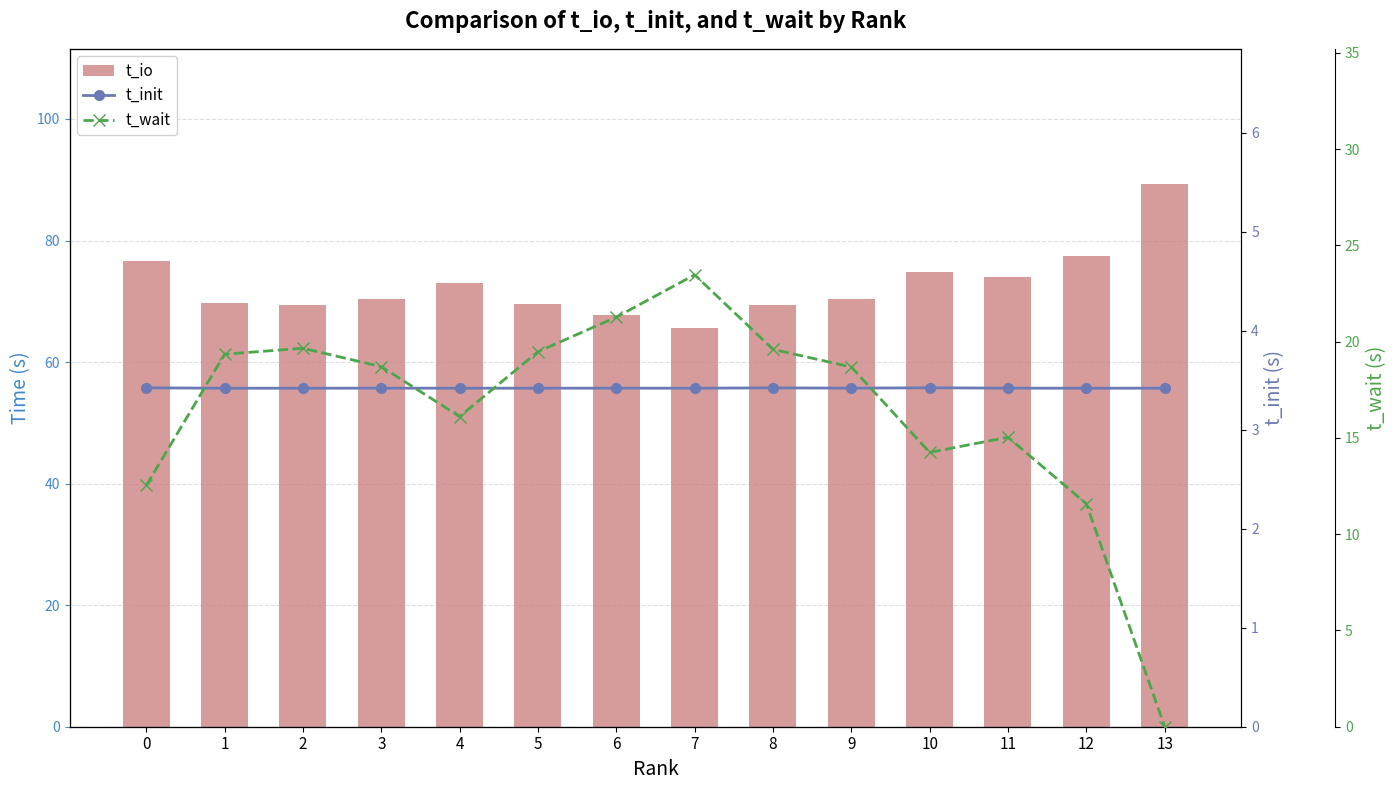

What is the value of the t_io bar at the 11th from the left?

74.8